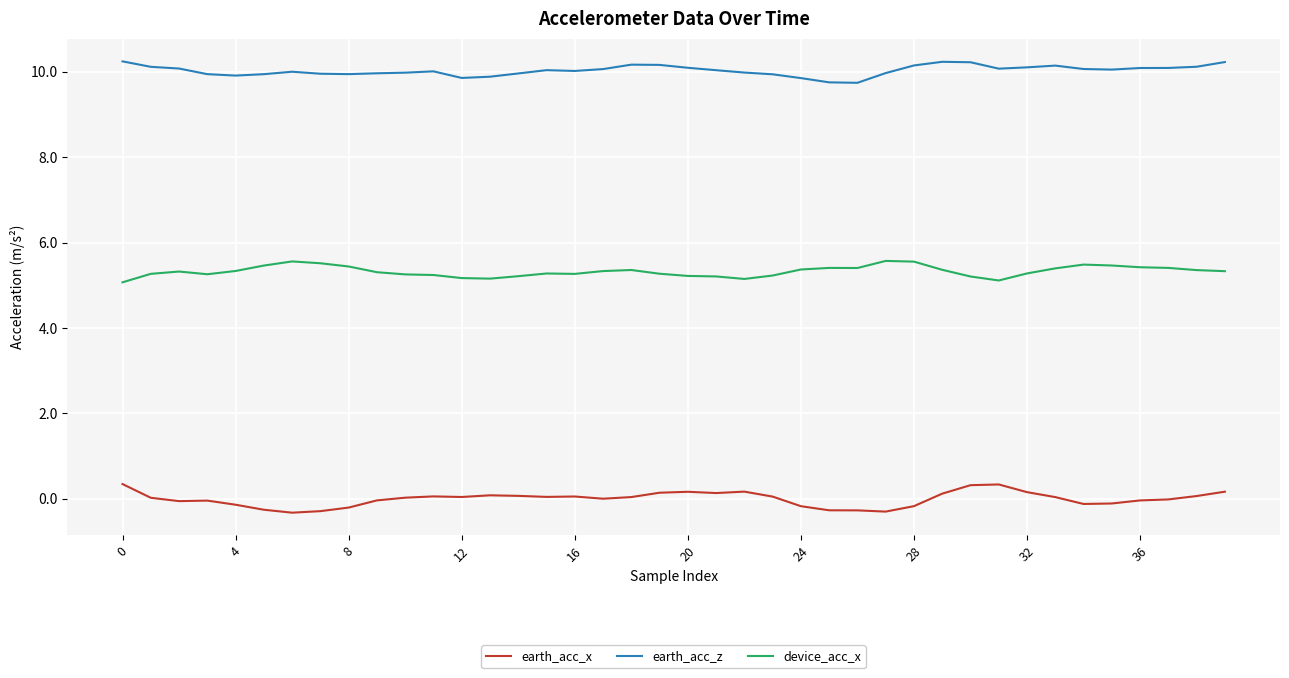

True or false: device_acc_x and earth_acc_x intersect in this chart.

False